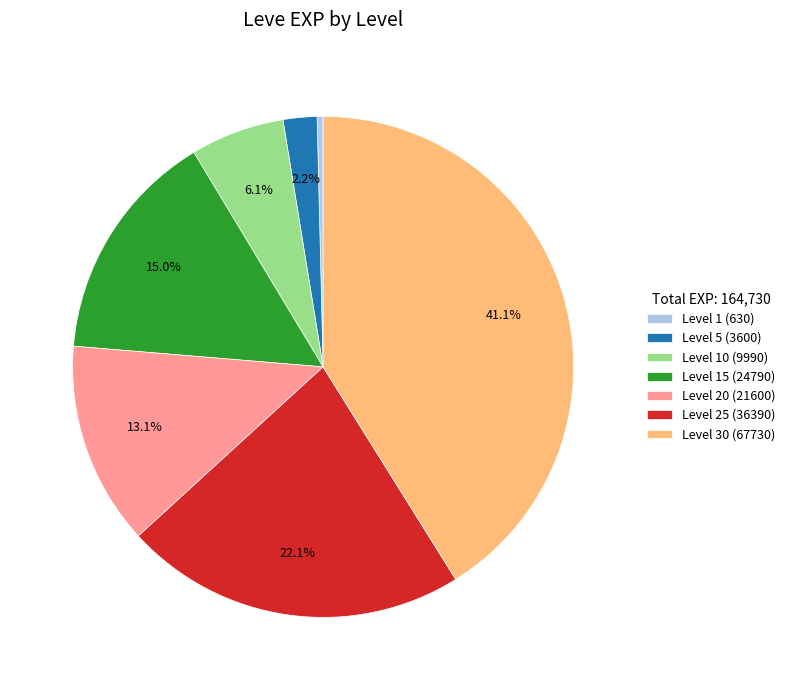

How much of the chart is everything except Level 25 (36390)?

77.9%